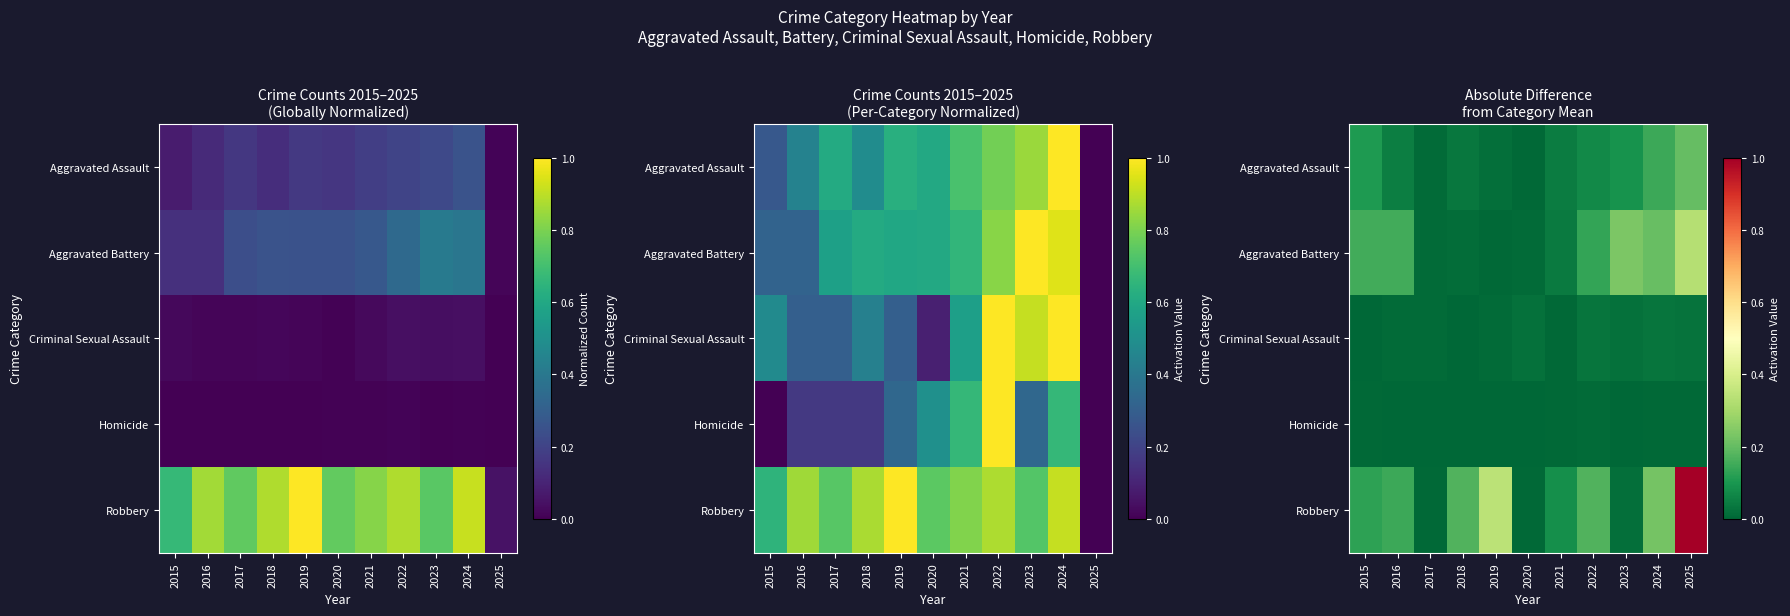

Is the value of Robbery at 2023 greater than the value of Aggravated Battery at 2022?

No